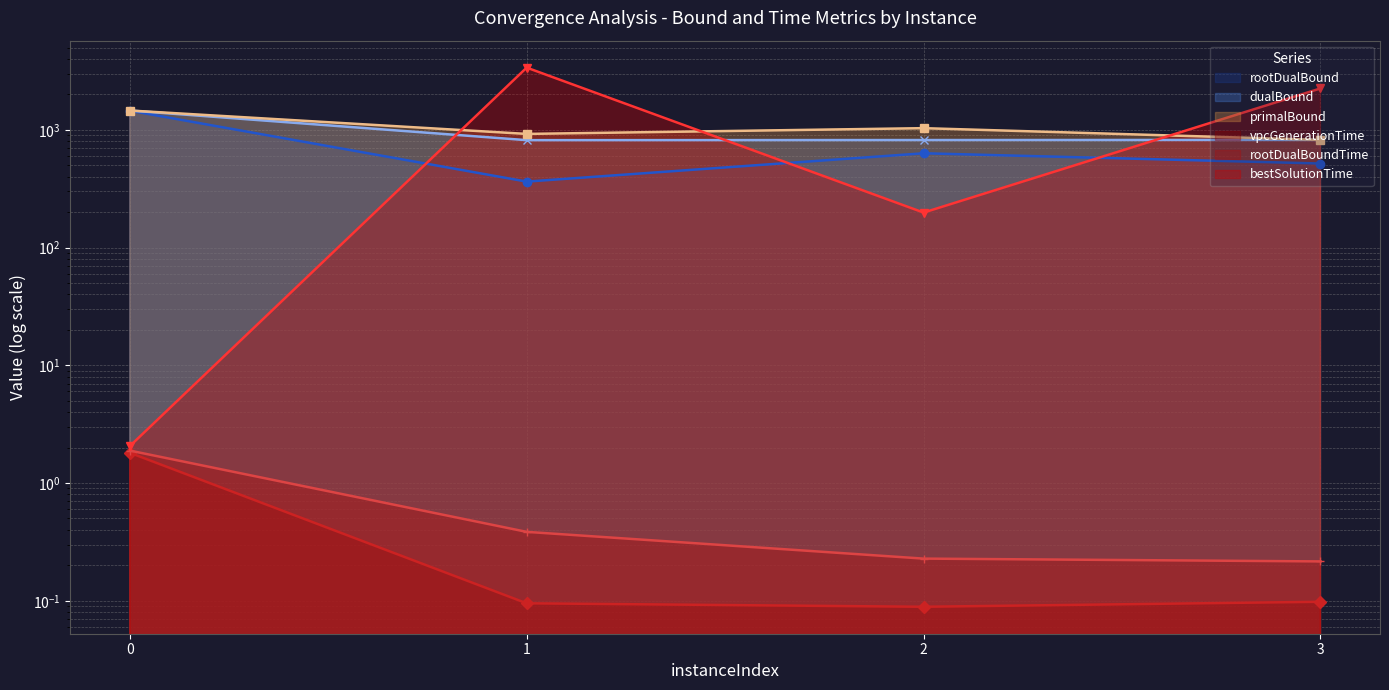

What is the approximate value of rootDualBound at 1?

363.2